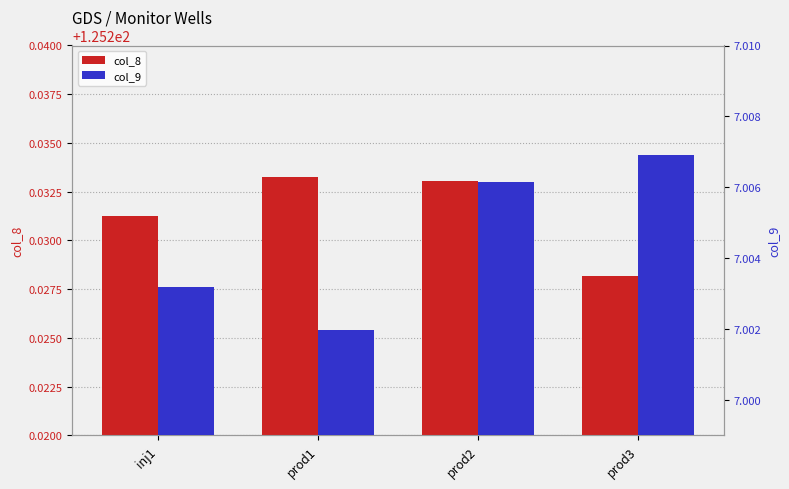

What is the highest value of the col_8 series?

125.2